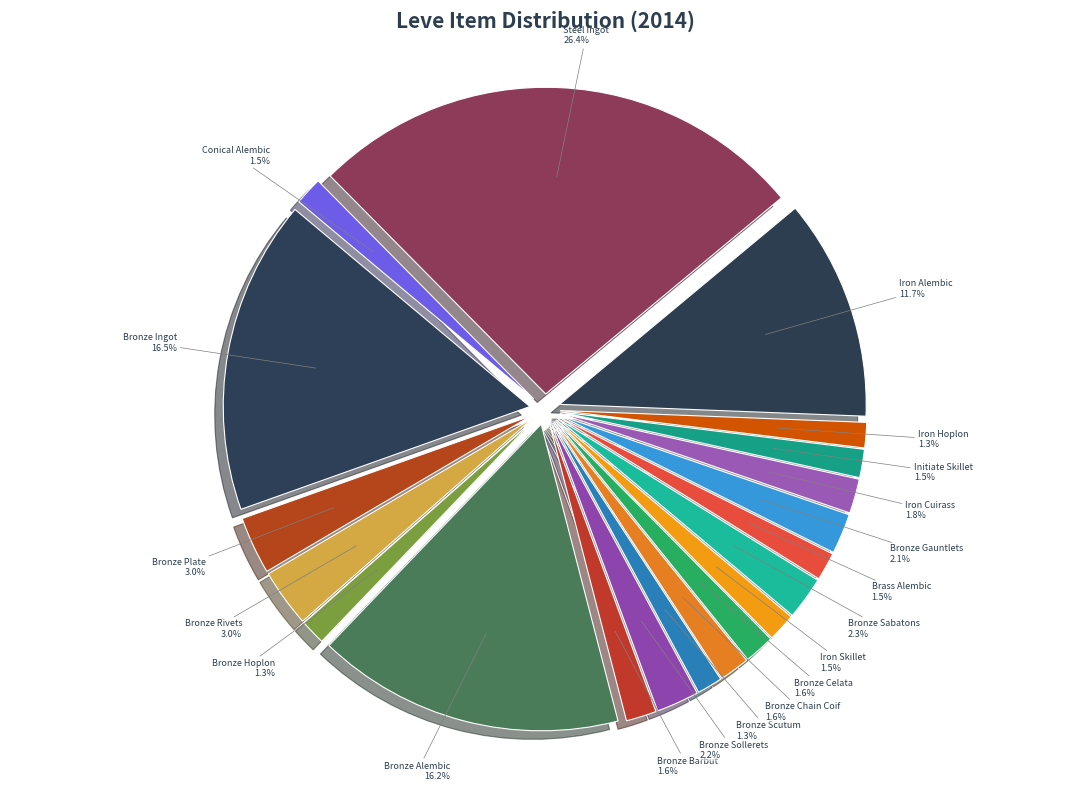

What percentage is NOT represented by Bronze Celata?

98.4%